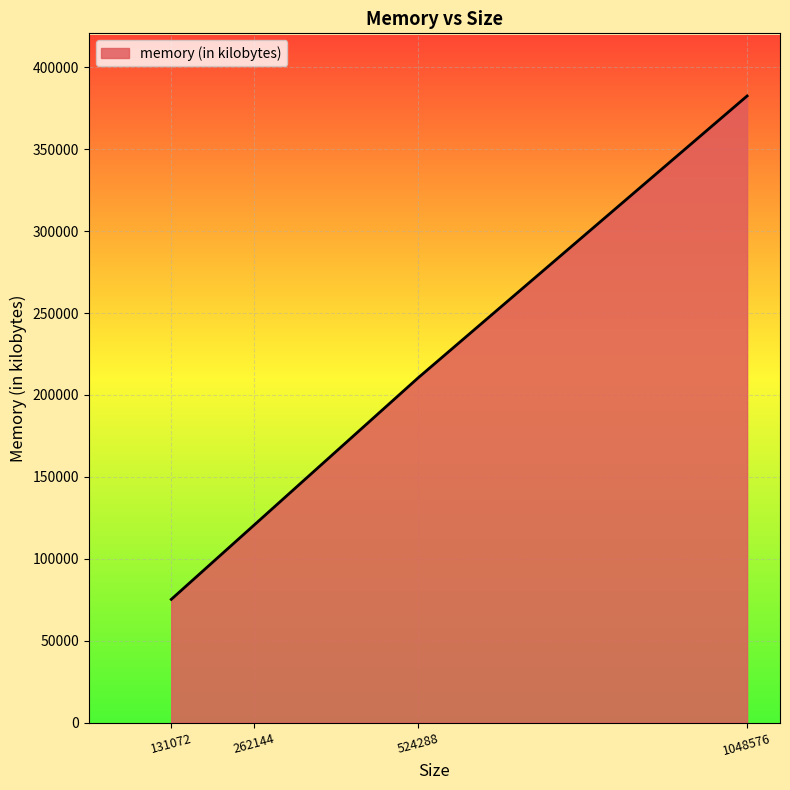

What is the difference between the second highest and second lowest values?

90164